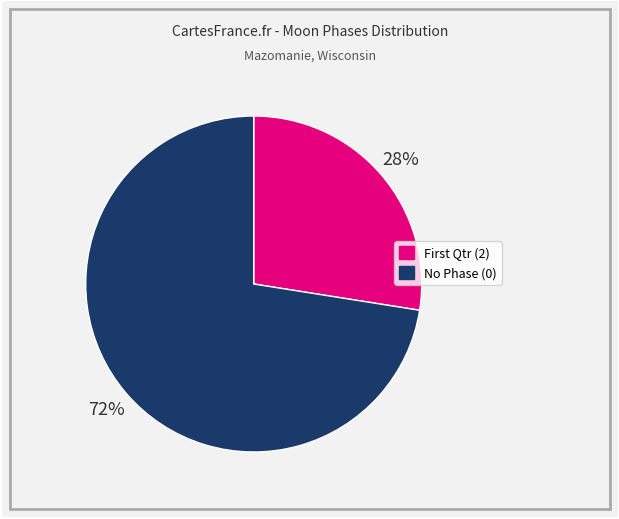

To the nearest percent, what is the average slice percentage?

50%